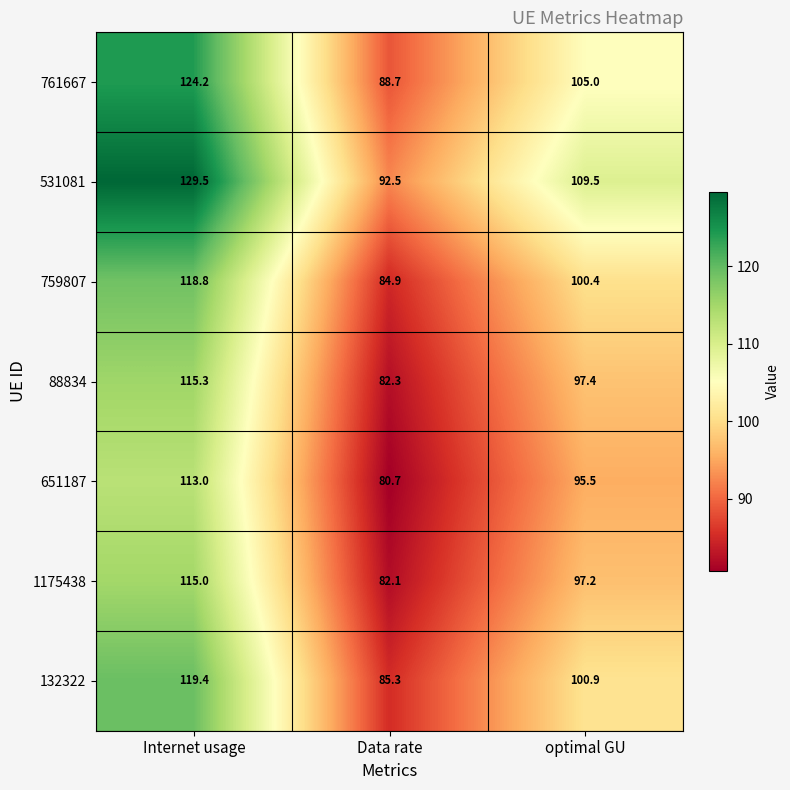

Rank the series by their maximum value, from lowest to highest.

651187, 1175438, 88834, 759807, 132322, 761667, 531081